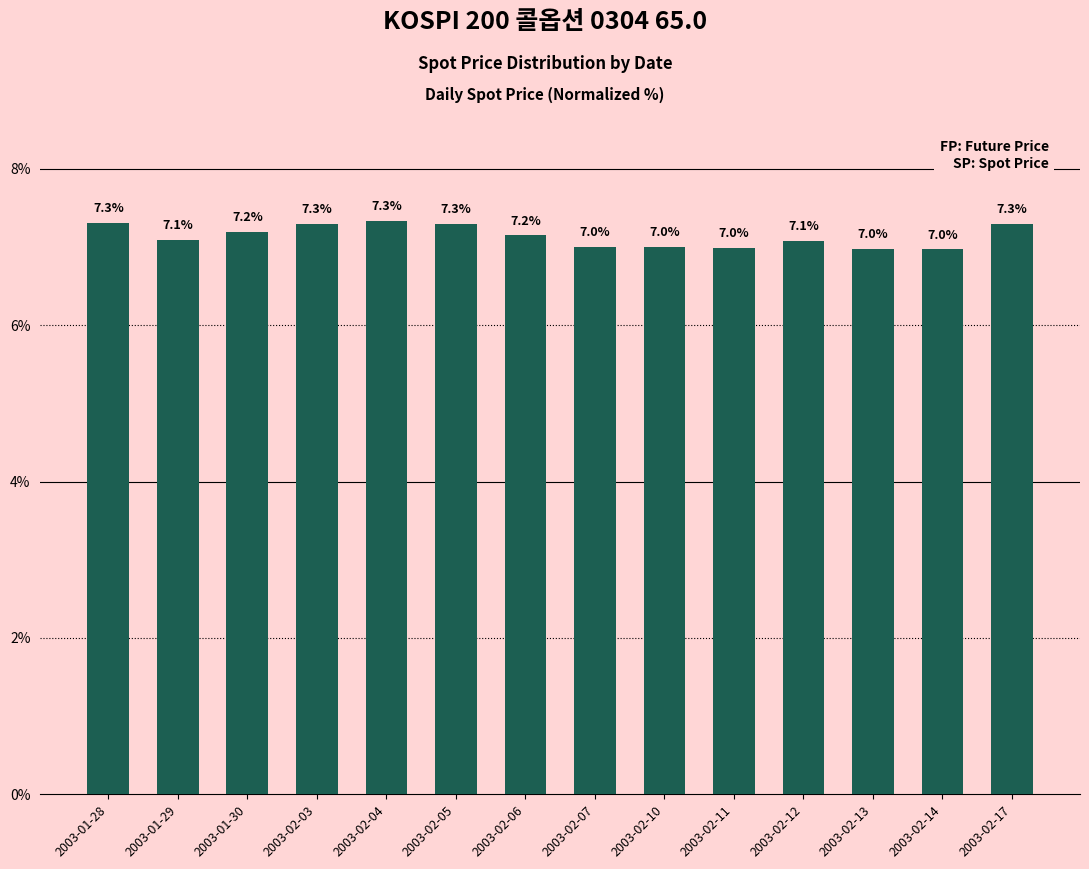

What is the minimum value shown in the chart?

7.0